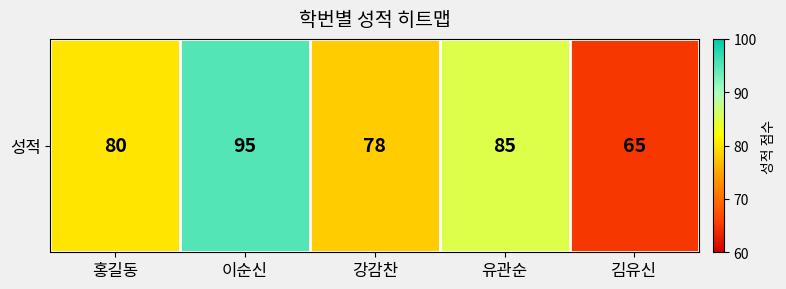

The chart shows a value of 85 at 유관순. True or false?

True